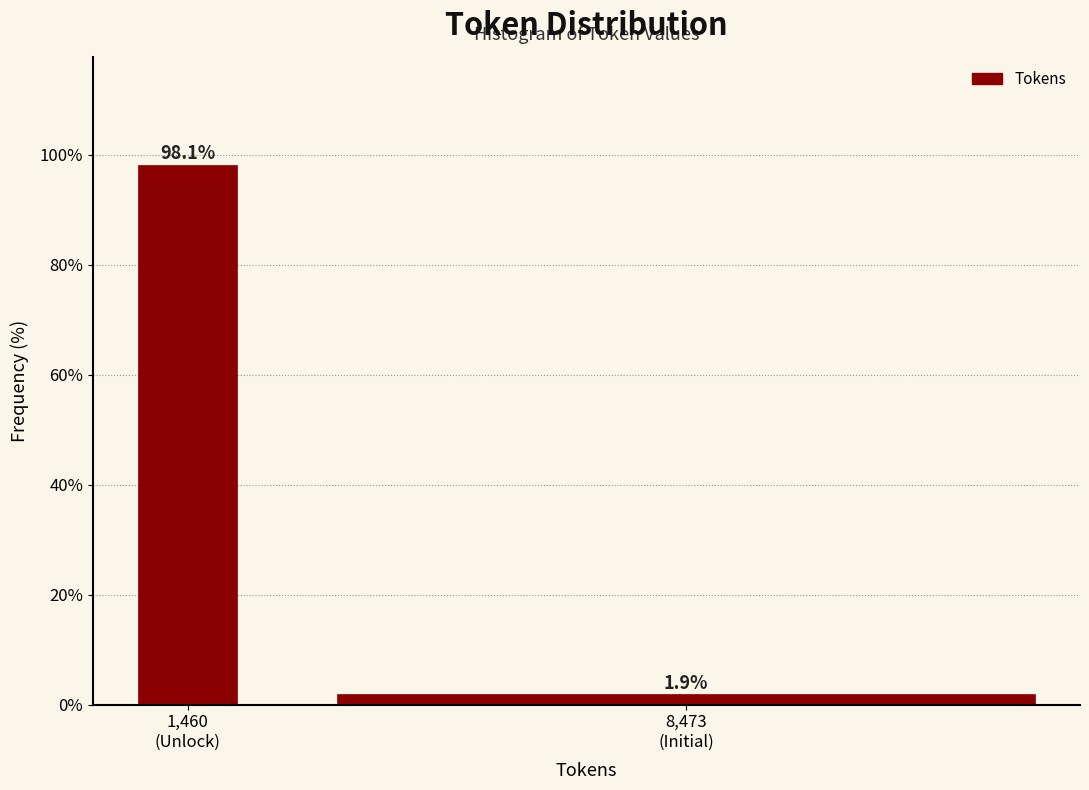

Reading left to right, extract all data points from this chart.

98.1	1.9